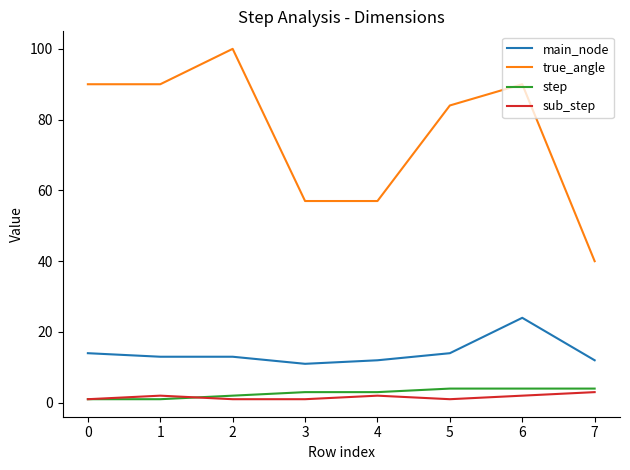

The main_node series shows 15 at 3. True or false?

False